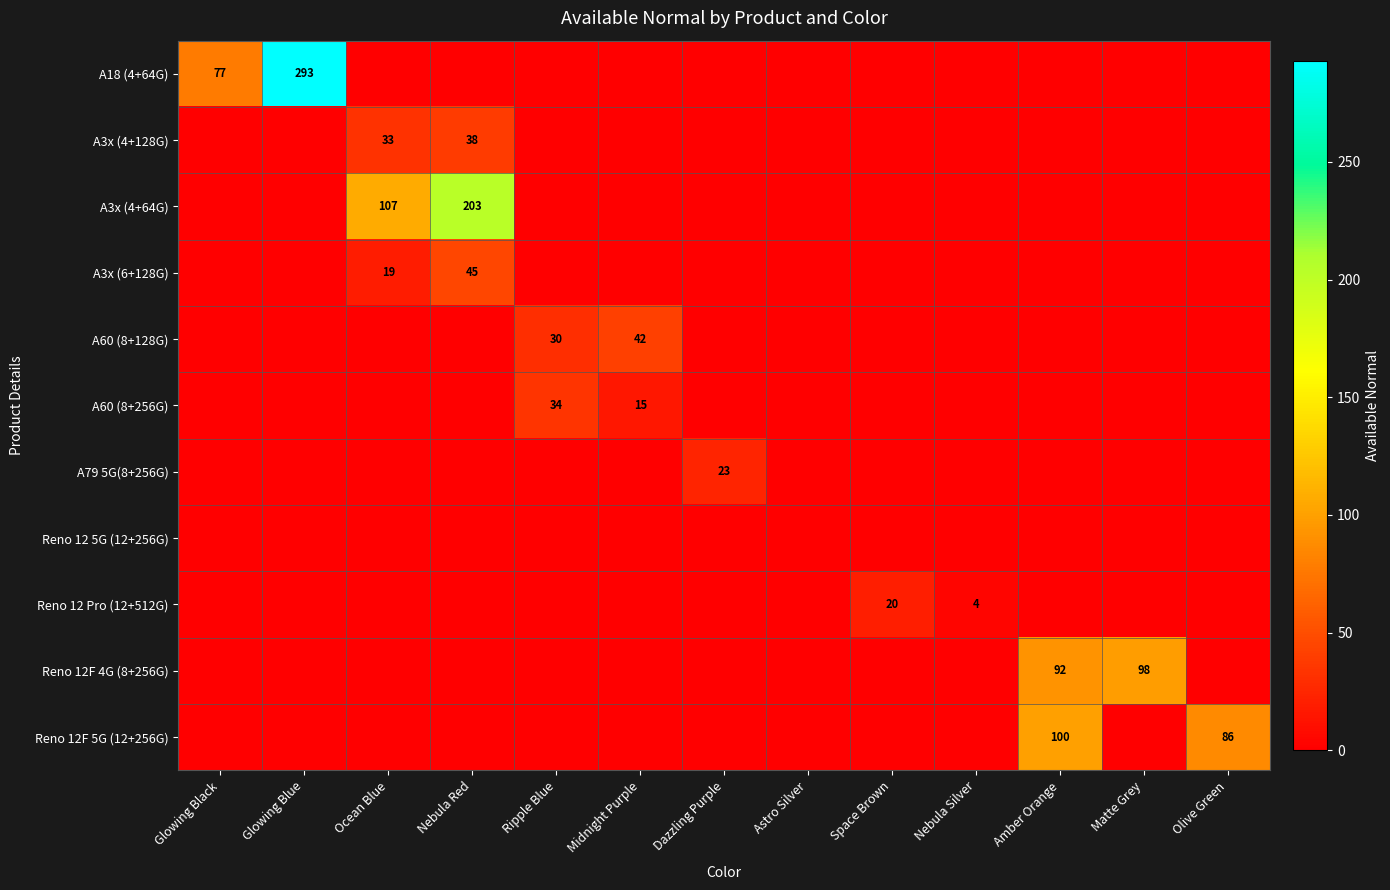

The A3x (4+128G) series shows 54 at Ocean Blue. True or false?

False